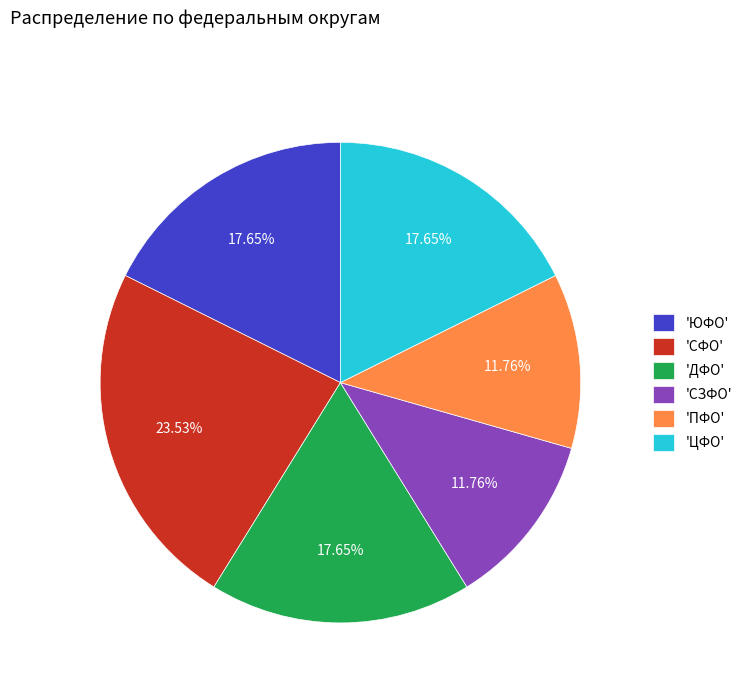

Count the number of slices in the pie.

6